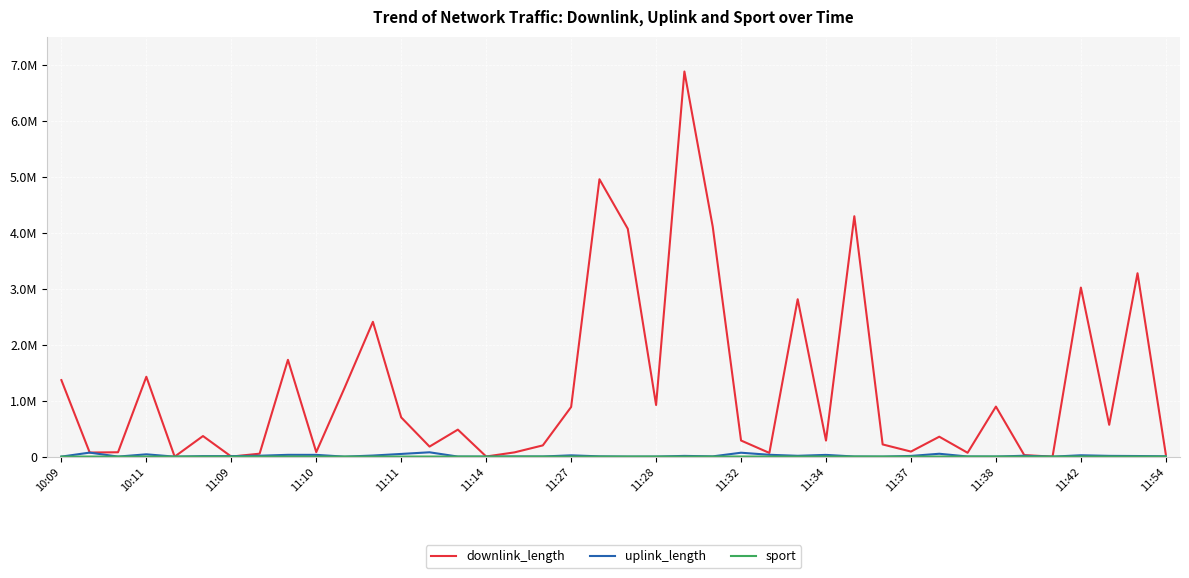

Does the chart display data point markers on the line(s)?

No